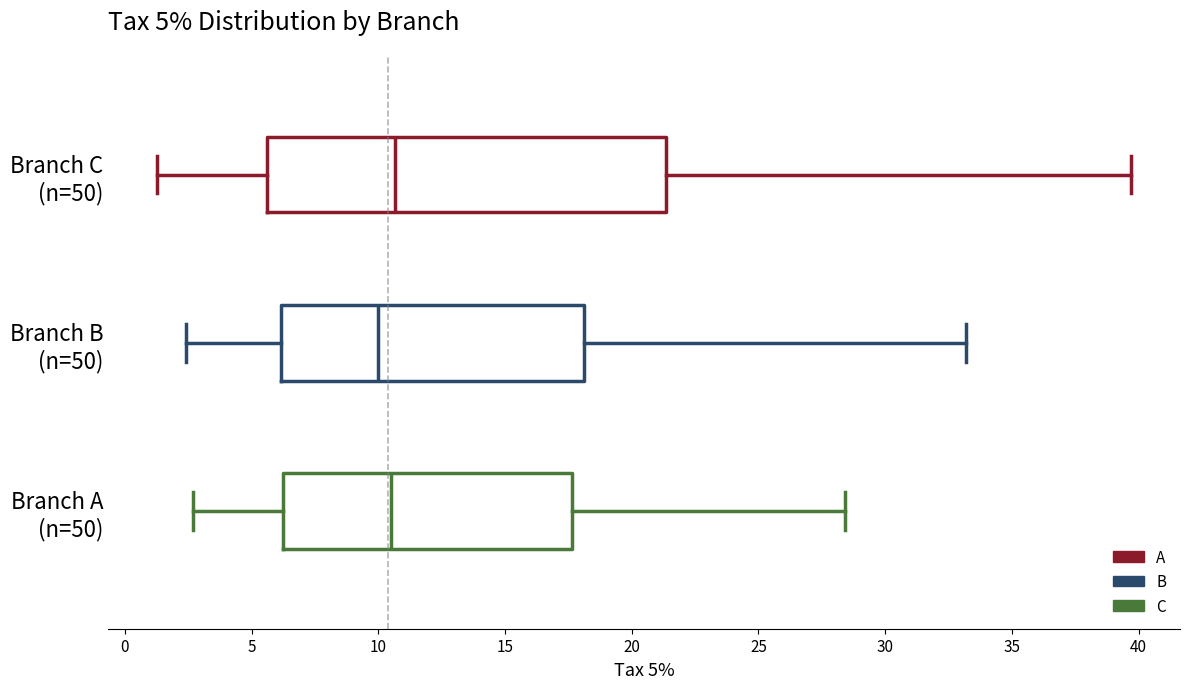

Which box is the widest, from its left edge to its right edge?

Branch C (n=50)